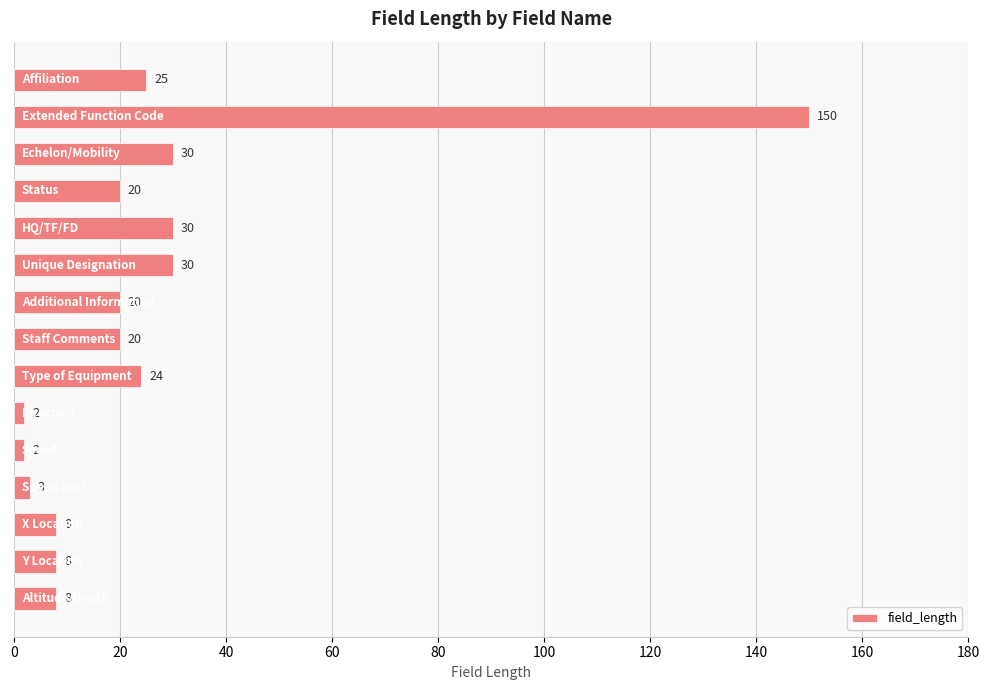

What is the difference between the maximum and minimum values?

148